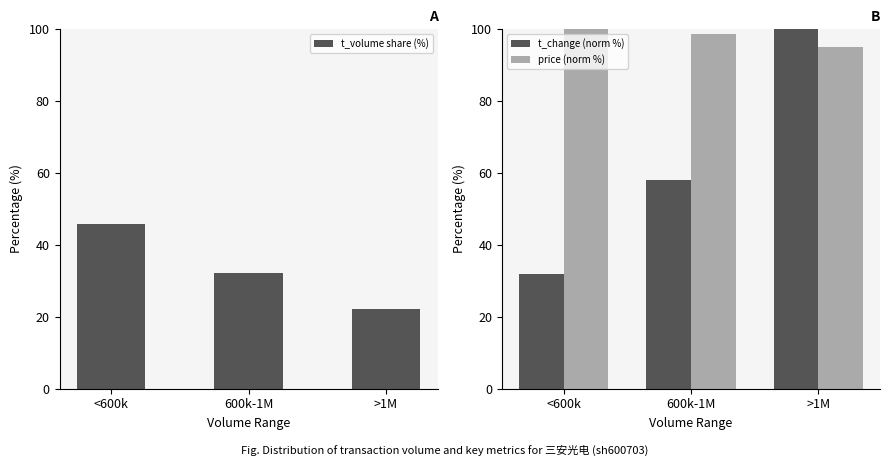

The value of t_change (norm %) at <600k is 18.7. True or false?

False